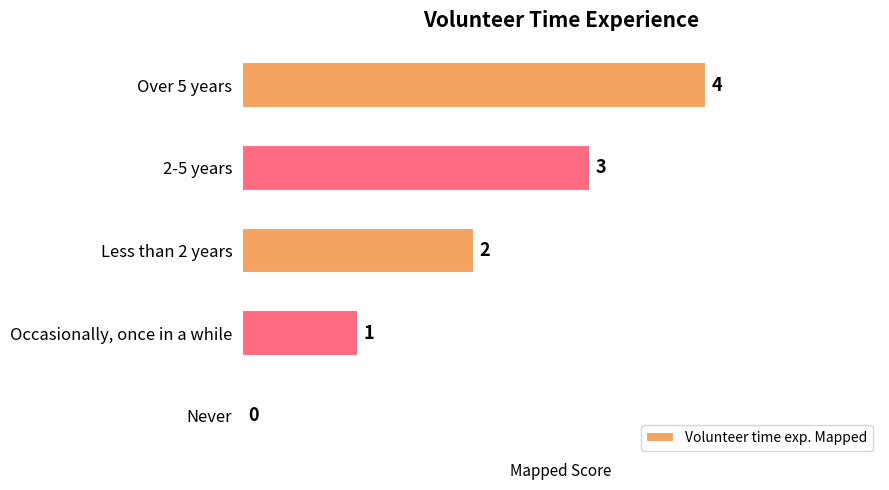

At which category does the chart reach its peak across all series?

Over 5 years